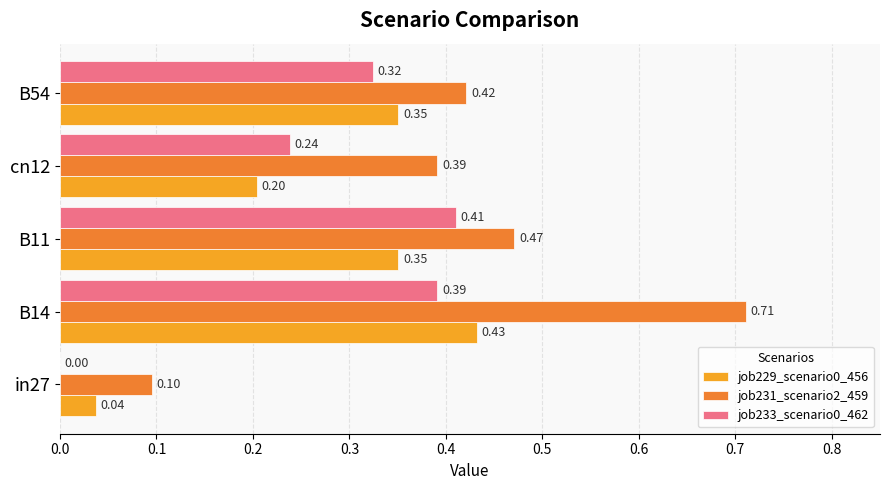

Between in27 and cn12, which series saw the biggest shift?

job231_scenario2_459